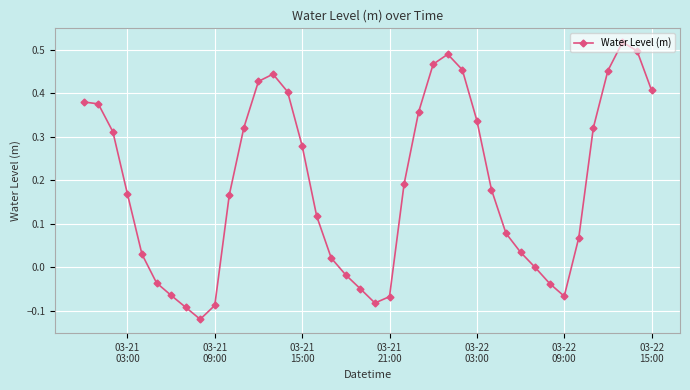

True or false: the data has more than 1 interior local peaks.

True